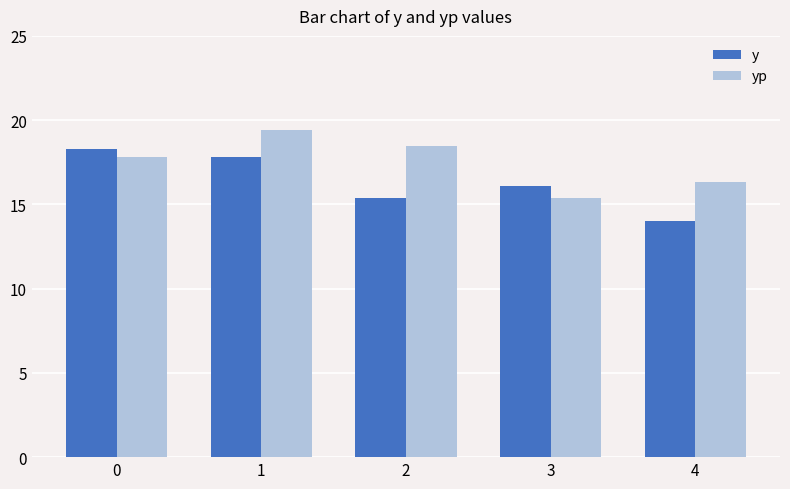

Rank the series by their maximum value, from highest to lowest.

yp, y